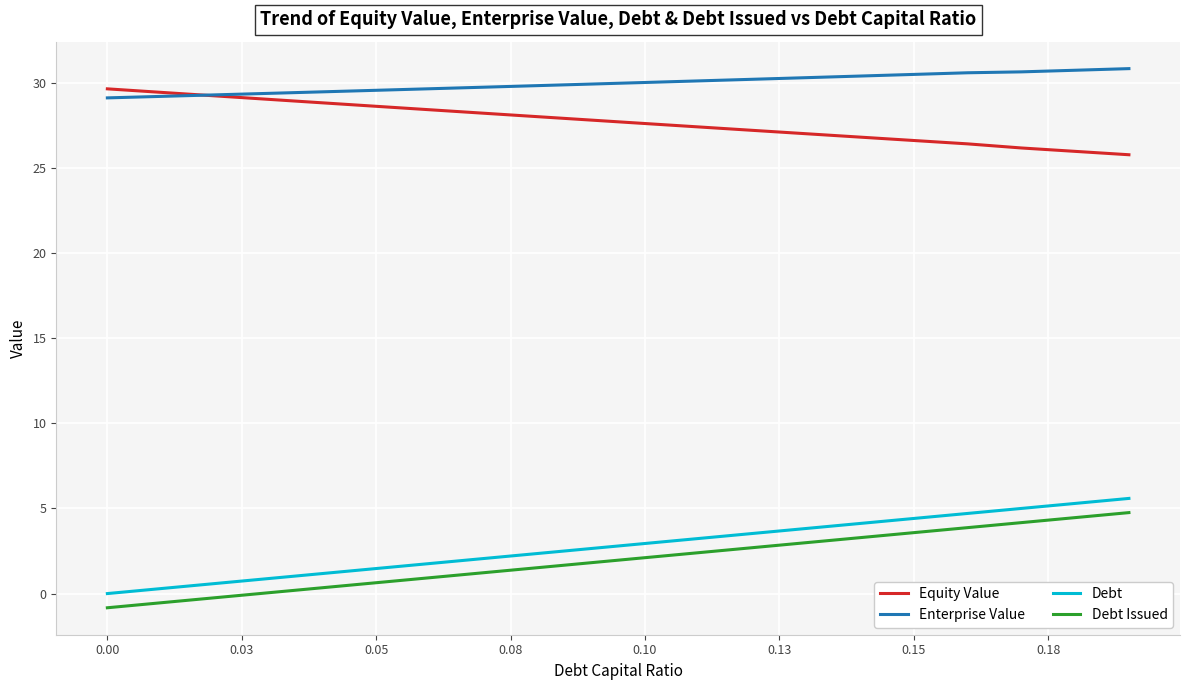

True or false: Debt Issued and Debt cross at least once.

False